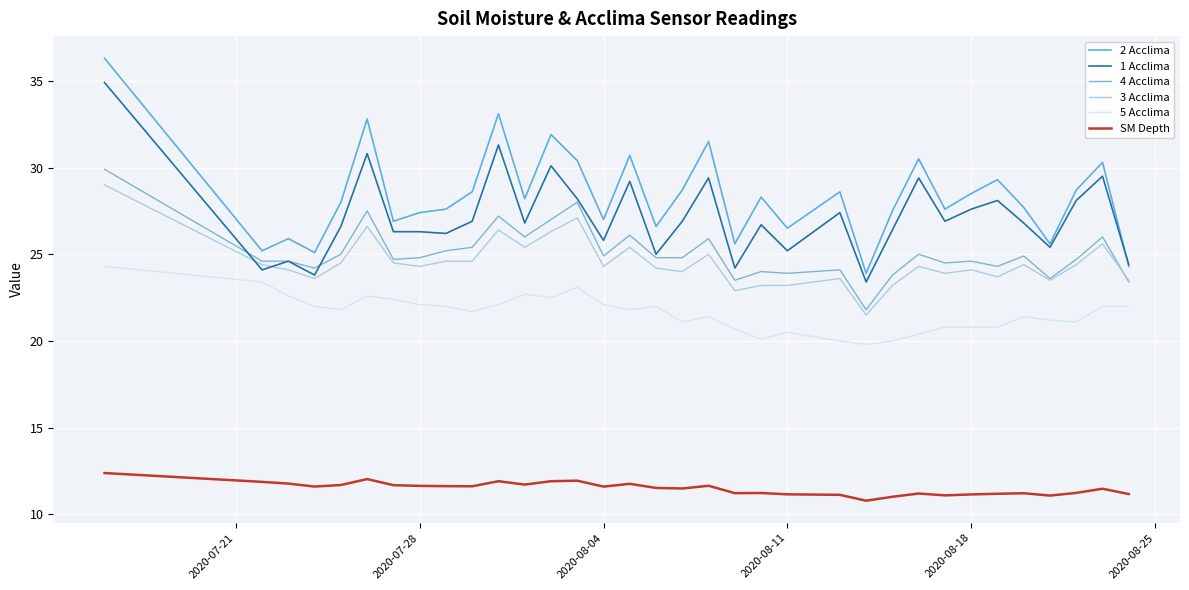

Does the chart display data point markers on the line(s)?

No